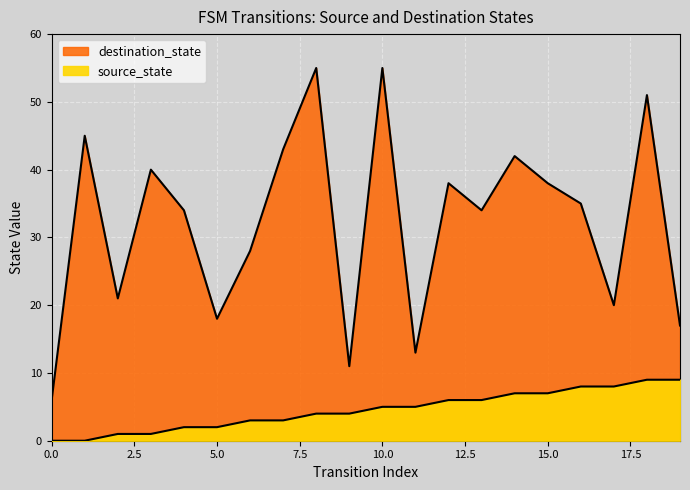

Is the value of destination_state at 15 greater than the value of source_state at 13?

Yes